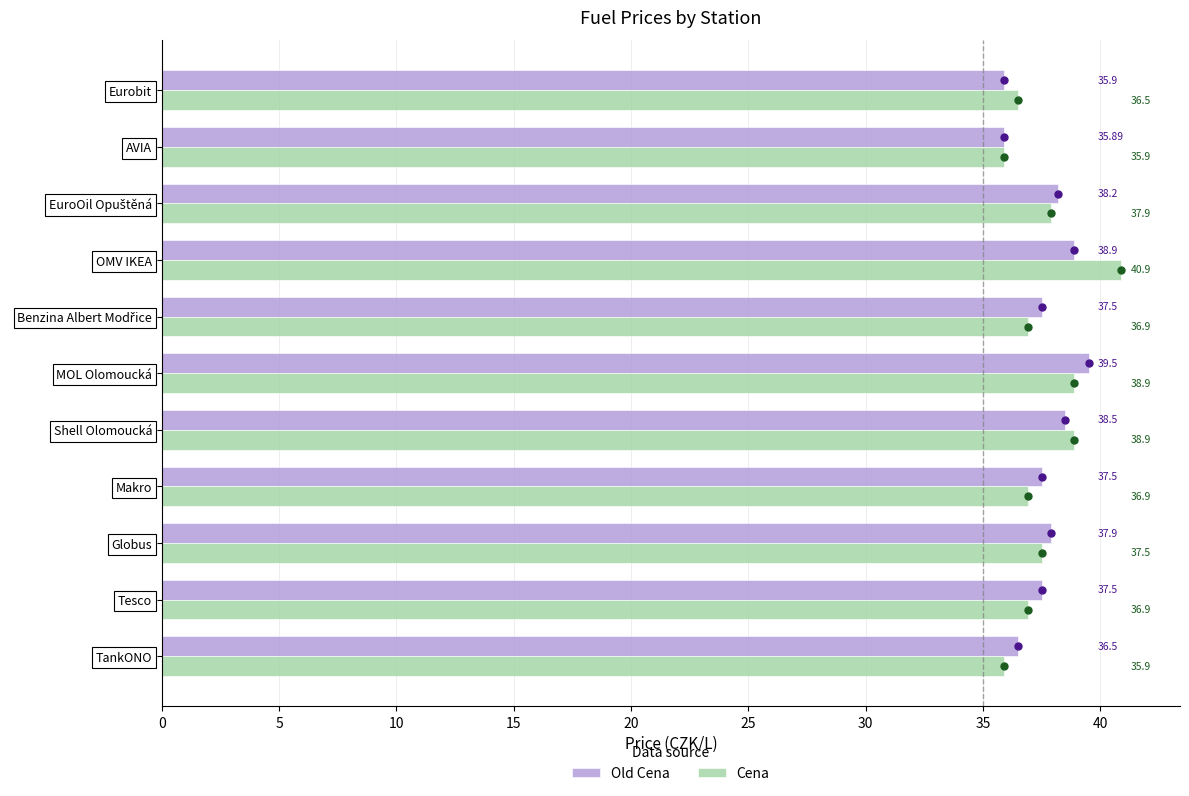

How many data points does each series have?

11